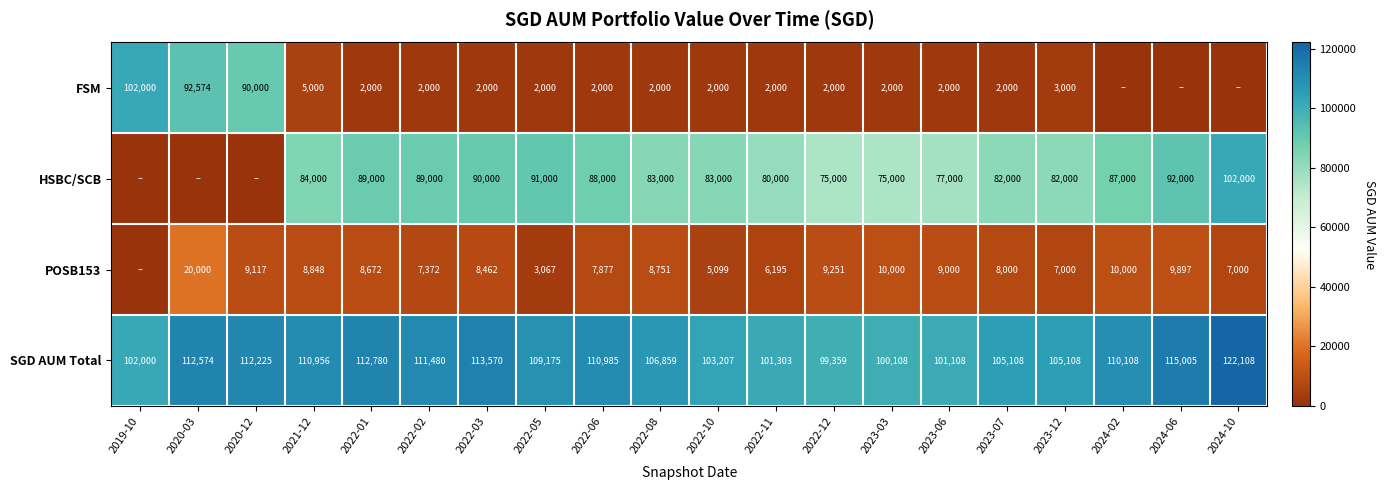

What is the spread (max minus min) of values at 2022-05?

107175